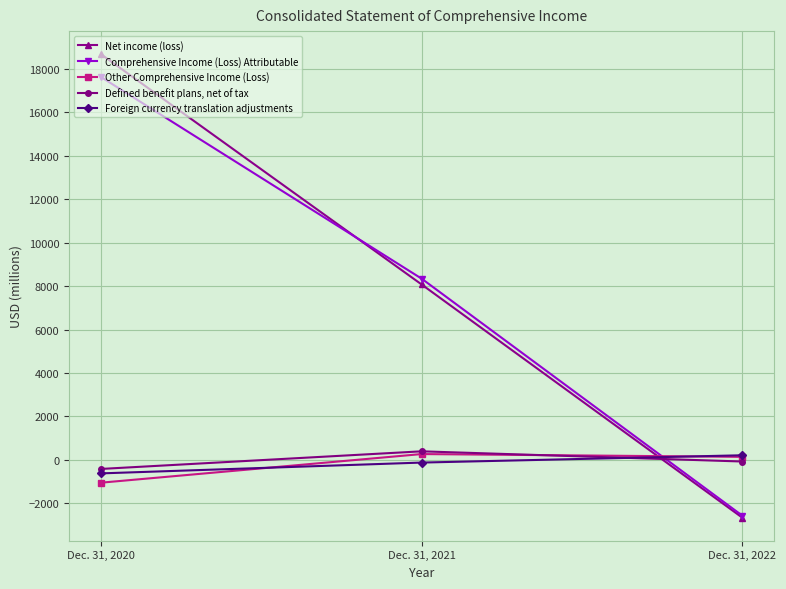

Which series changed the most between Dec. 31, 2021 and Dec. 31, 2022?

Comprehensive Income (Loss) Attributable